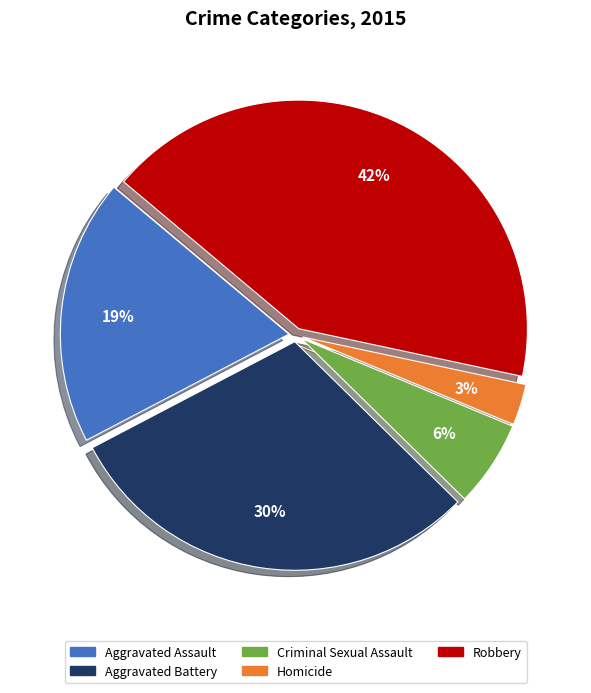

How many slices are in this pie chart?

5